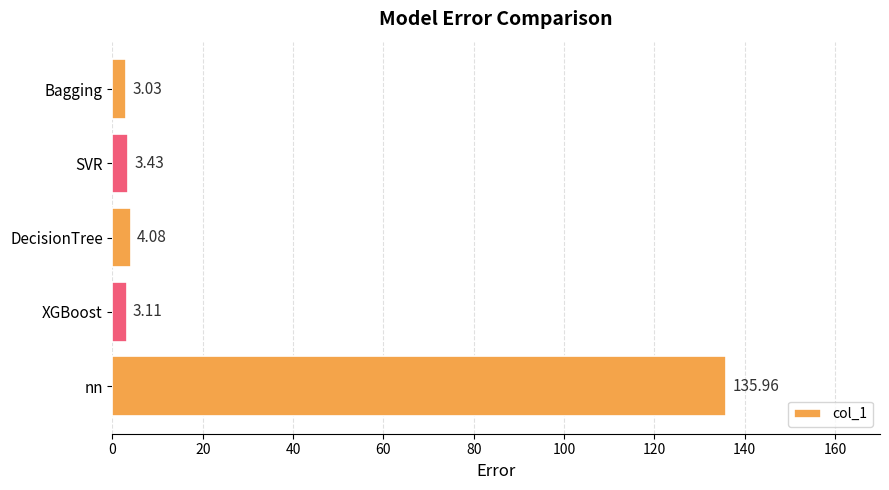

List the labels in order of value, smallest first.

Bagging, XGBoost, SVR, DecisionTree, nn